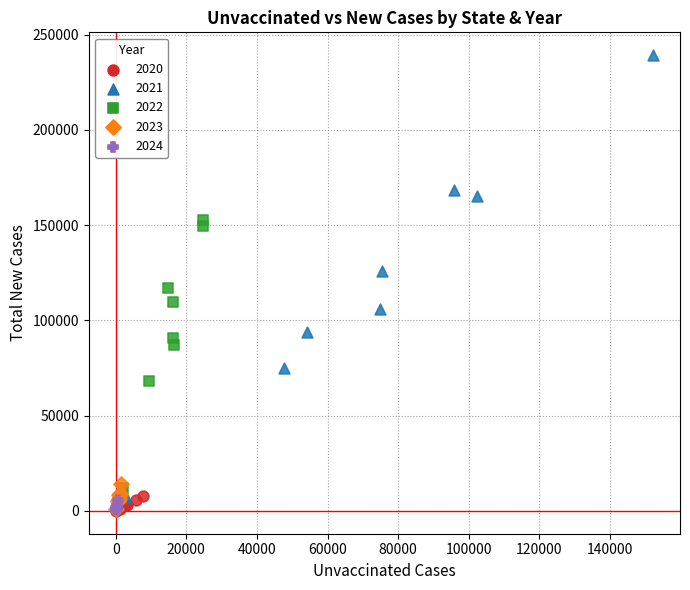

Which series contains the highest Y value?

2021